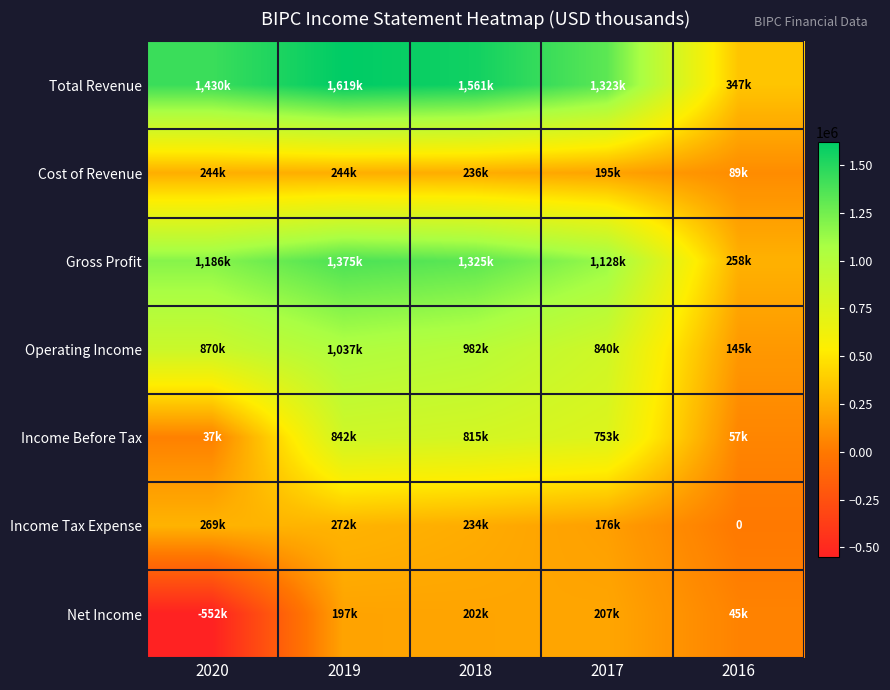

Is it true that Net Income equals 197000 at 2019?

True